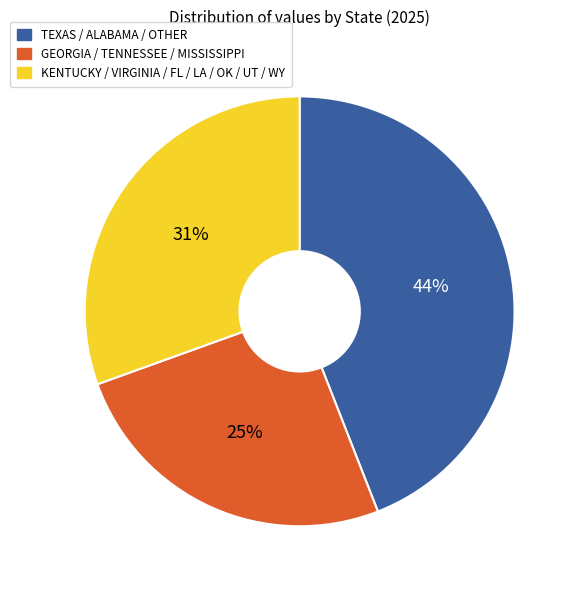

Between TEXAS / ALABAMA / OTHER and KENTUCKY / VIRGINIA / FL / LA / OK / UT / WY, which is larger?

TEXAS / ALABAMA / OTHER